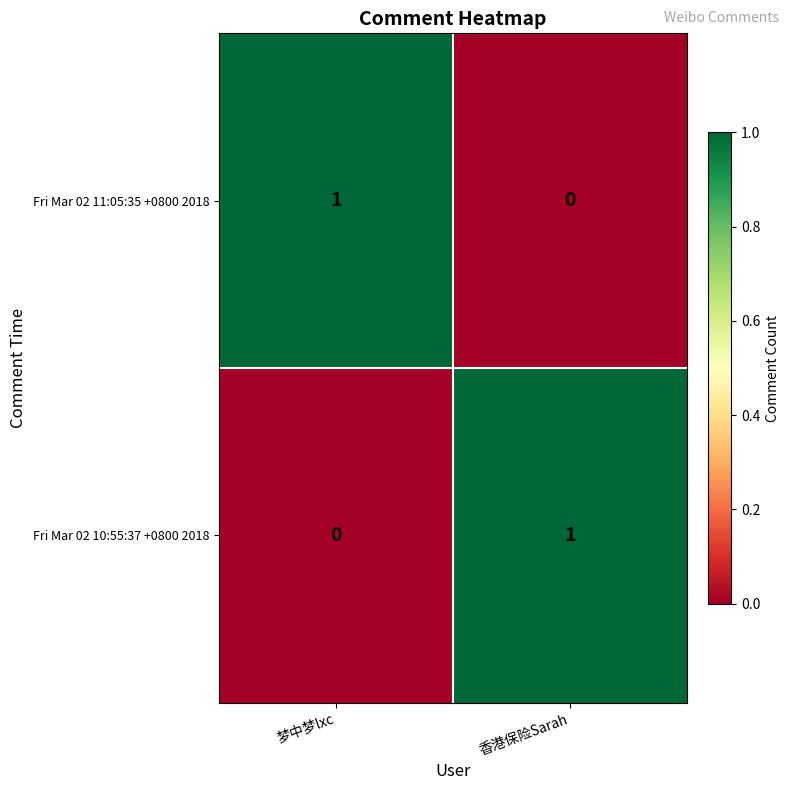

Which category has the highest value in the Fri Mar 02 11:05:35 +0800 2018 series?

梦中梦lxc